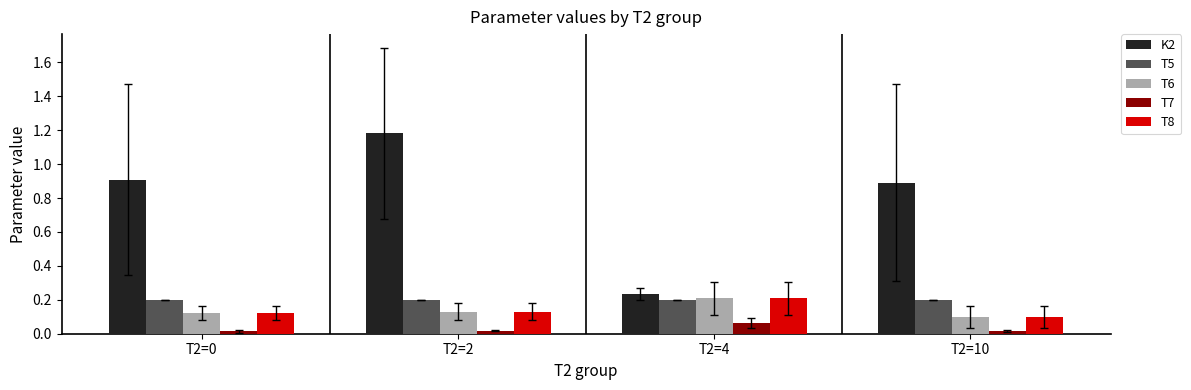

Which series has the widest spread of values?

K2